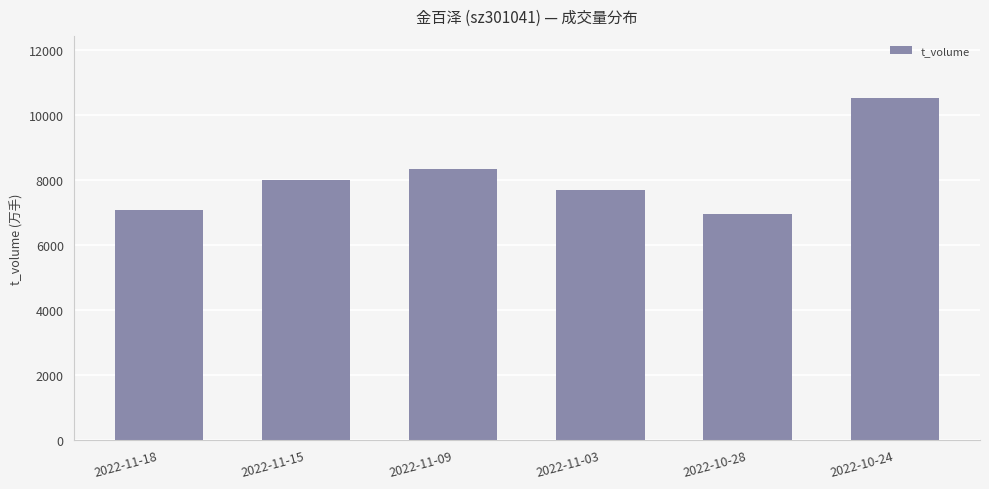

Is it true that the value at 2022-10-24 is 10532?

True